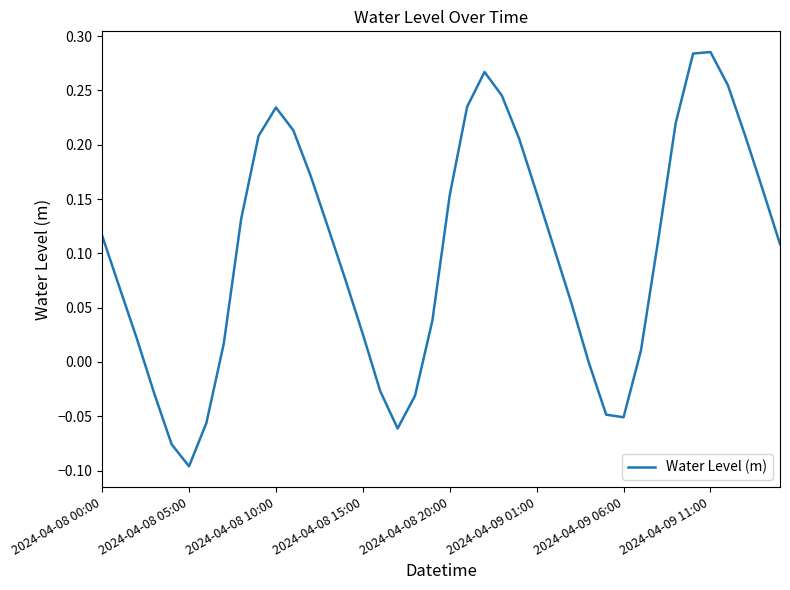

How many lines are shown in the chart?

1